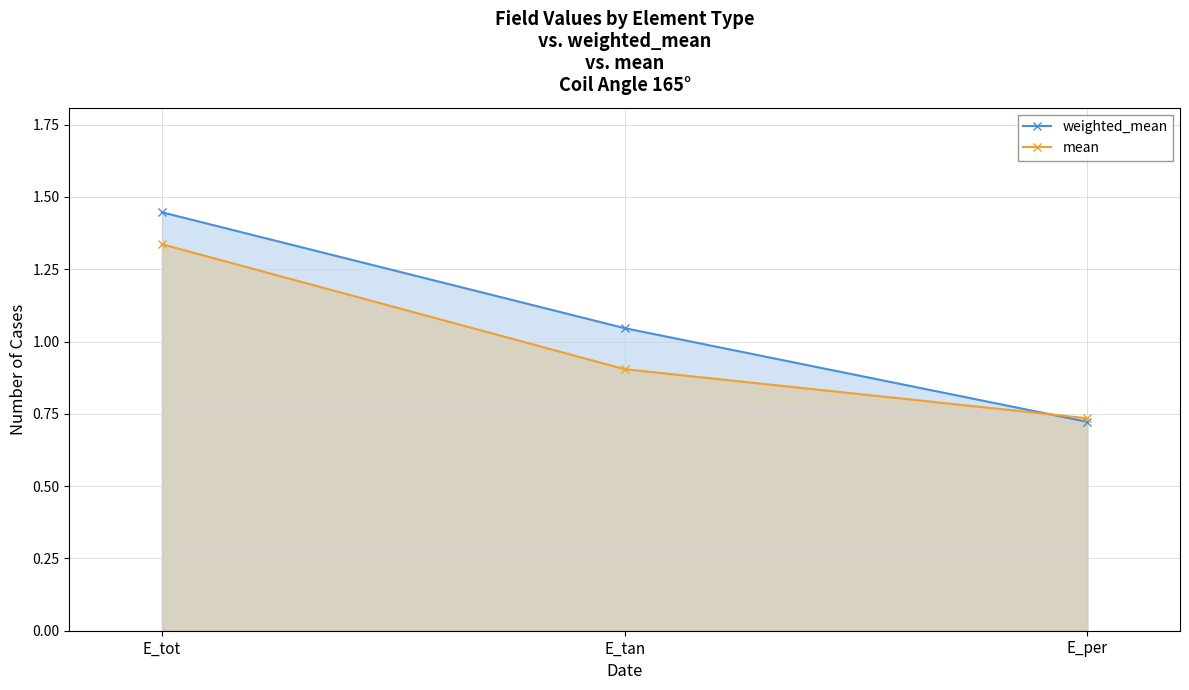

What position from the left is E_per?

3